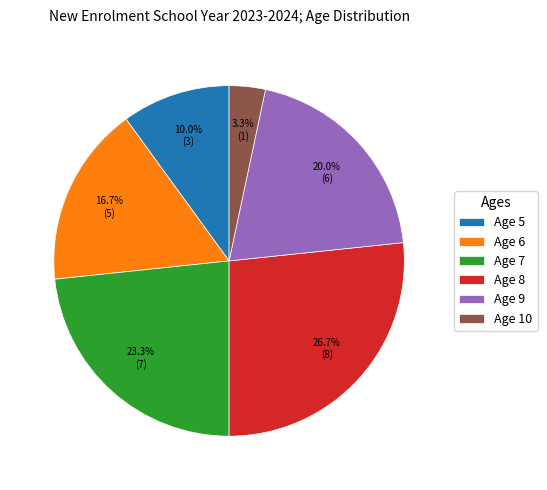

What is the total percentage of Age 5 and Age 6?

26.7%